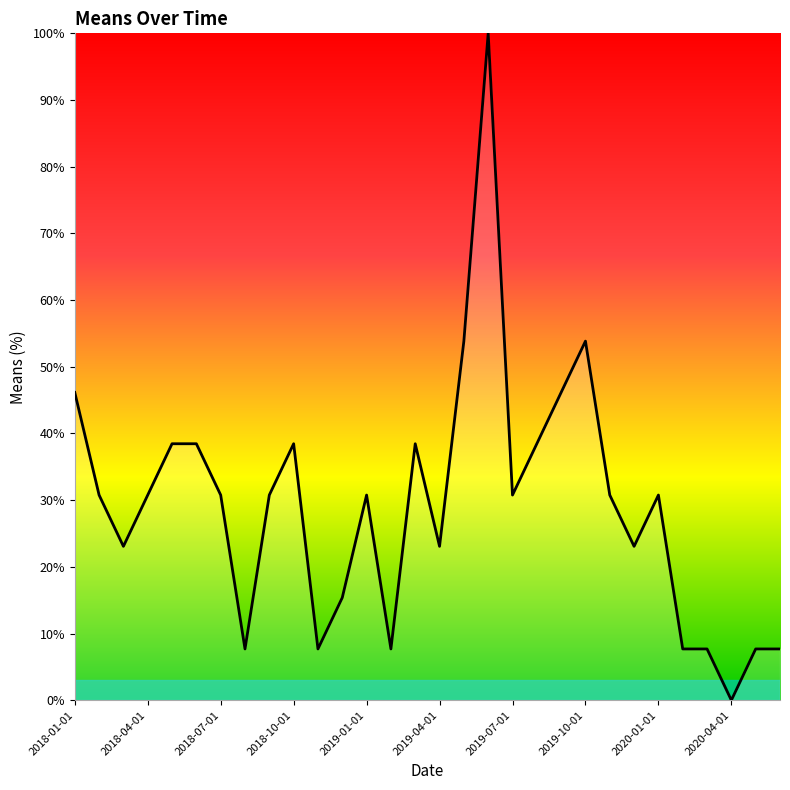

How many lines are shown in the chart?

1